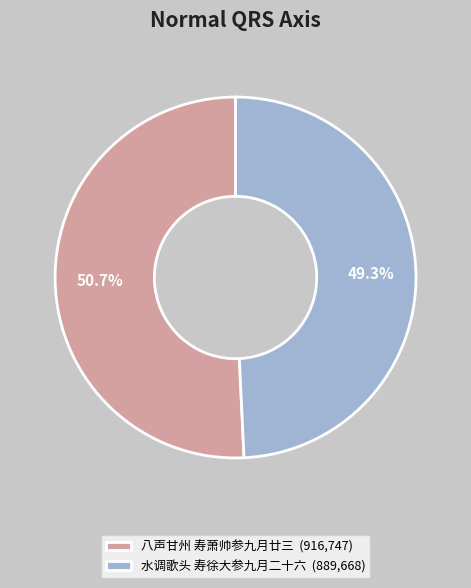

True or false: 水调歌头 寿徐大参九月二十六 accounts for 56% of the total.

False